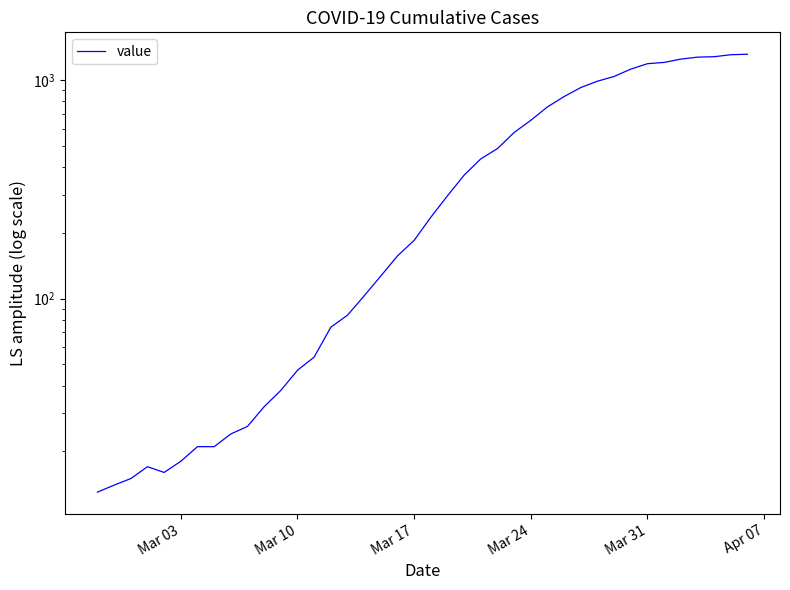

The chart shows a value of 1081 at Mar 24. True or false?

False